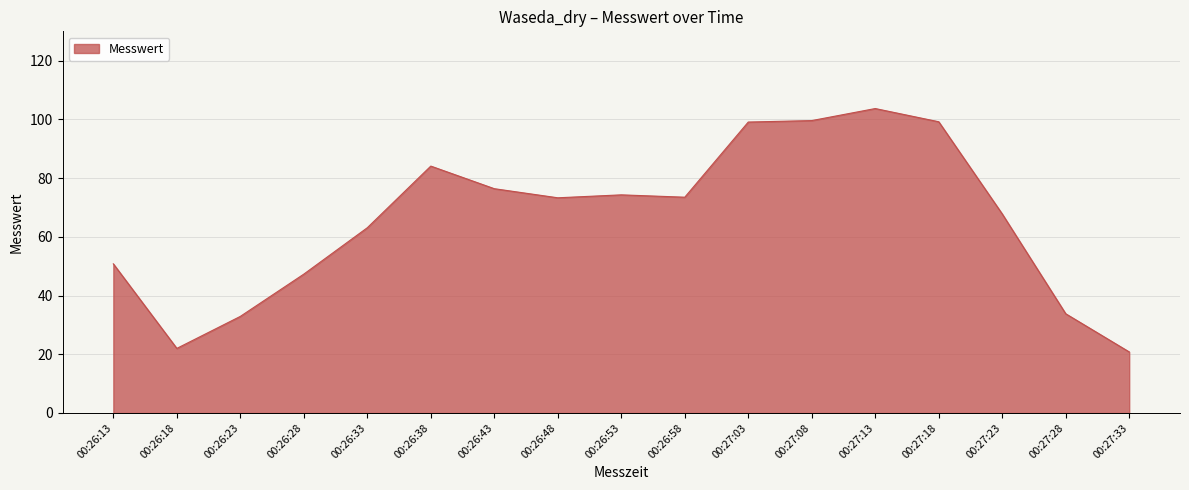

What is the difference between the values at 00:27:23 and 00:27:33?

47.0